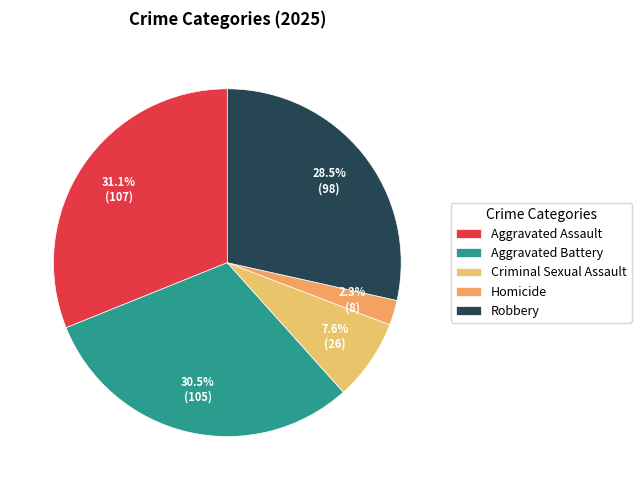

The Robbery slice represents 37% of the pie. True or false?

False